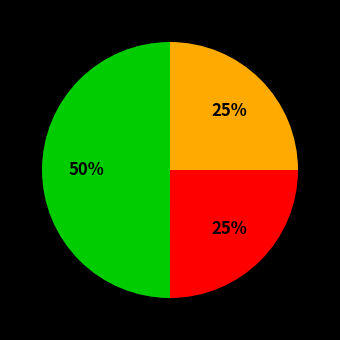

To the nearest percent, what is the difference between the largest and smallest slice percentages?

25%